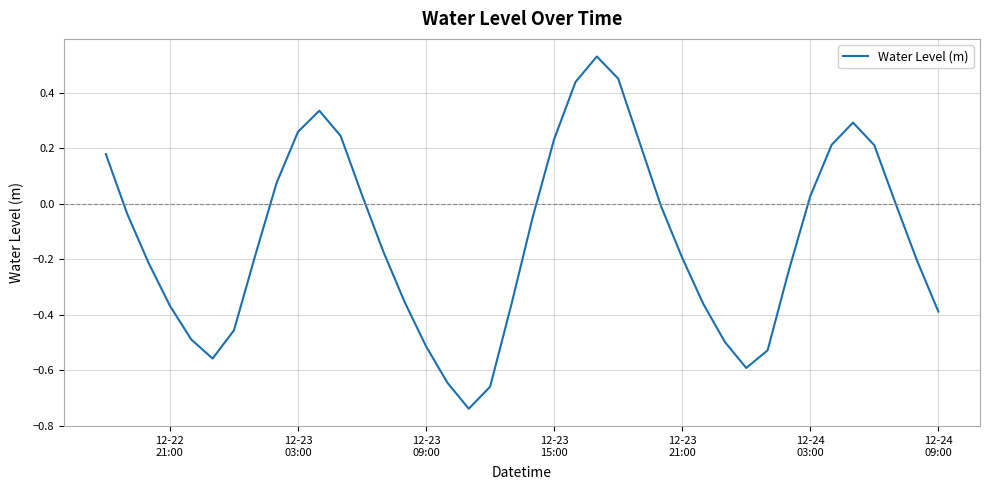

What is the difference between the maximum and minimum values?

1.3